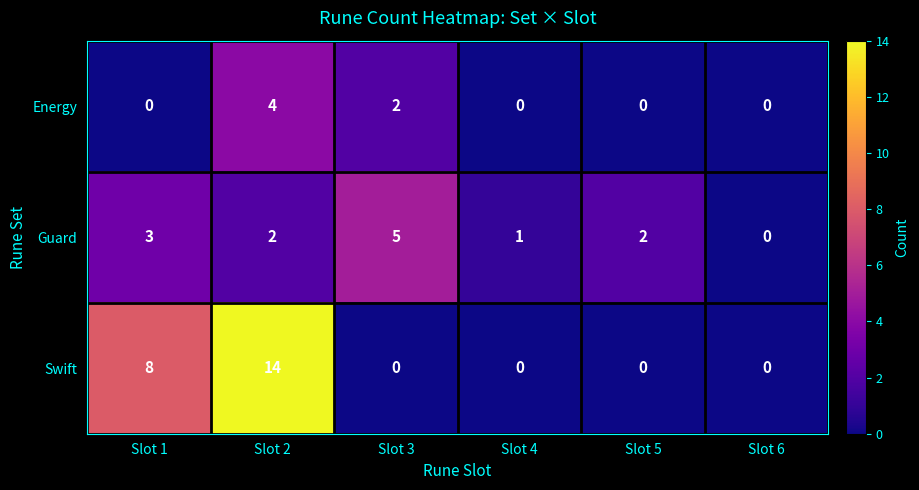

Count the number of categories in the chart.

6